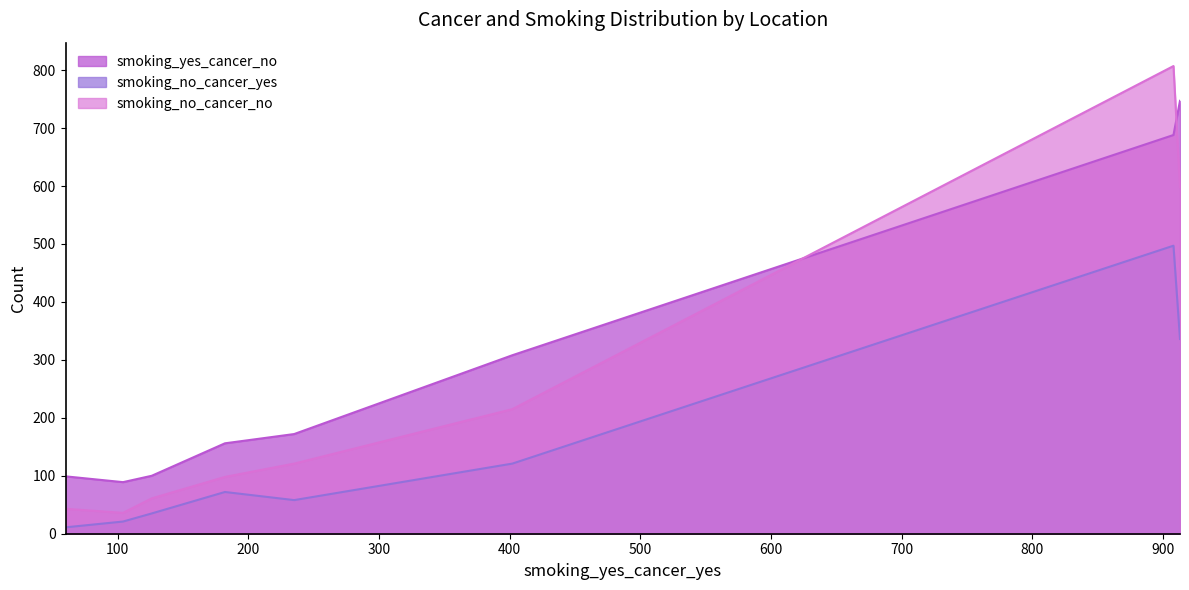

Which series has the widest spread of values?

smoking_no_cancer_no